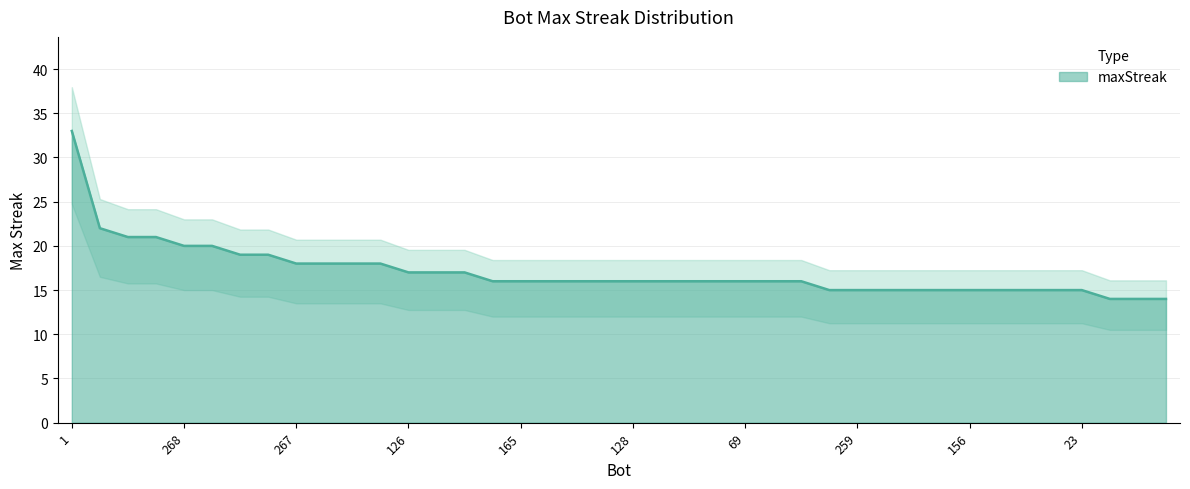

What is the minimum value shown in the chart?

14